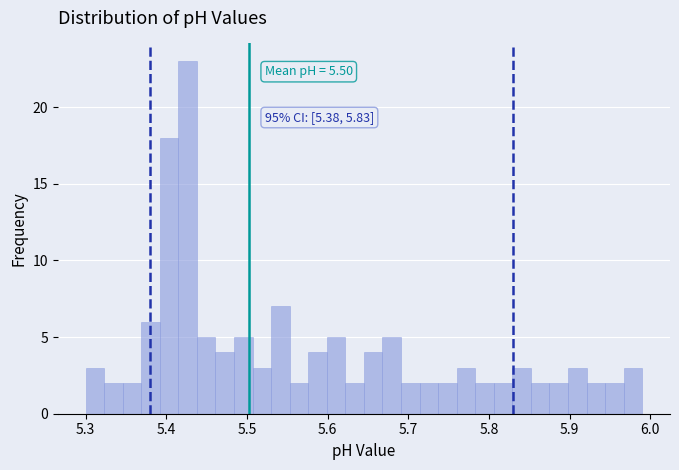

Read against the x-axis, roughly where is the centre of the tallest bar?

5.43